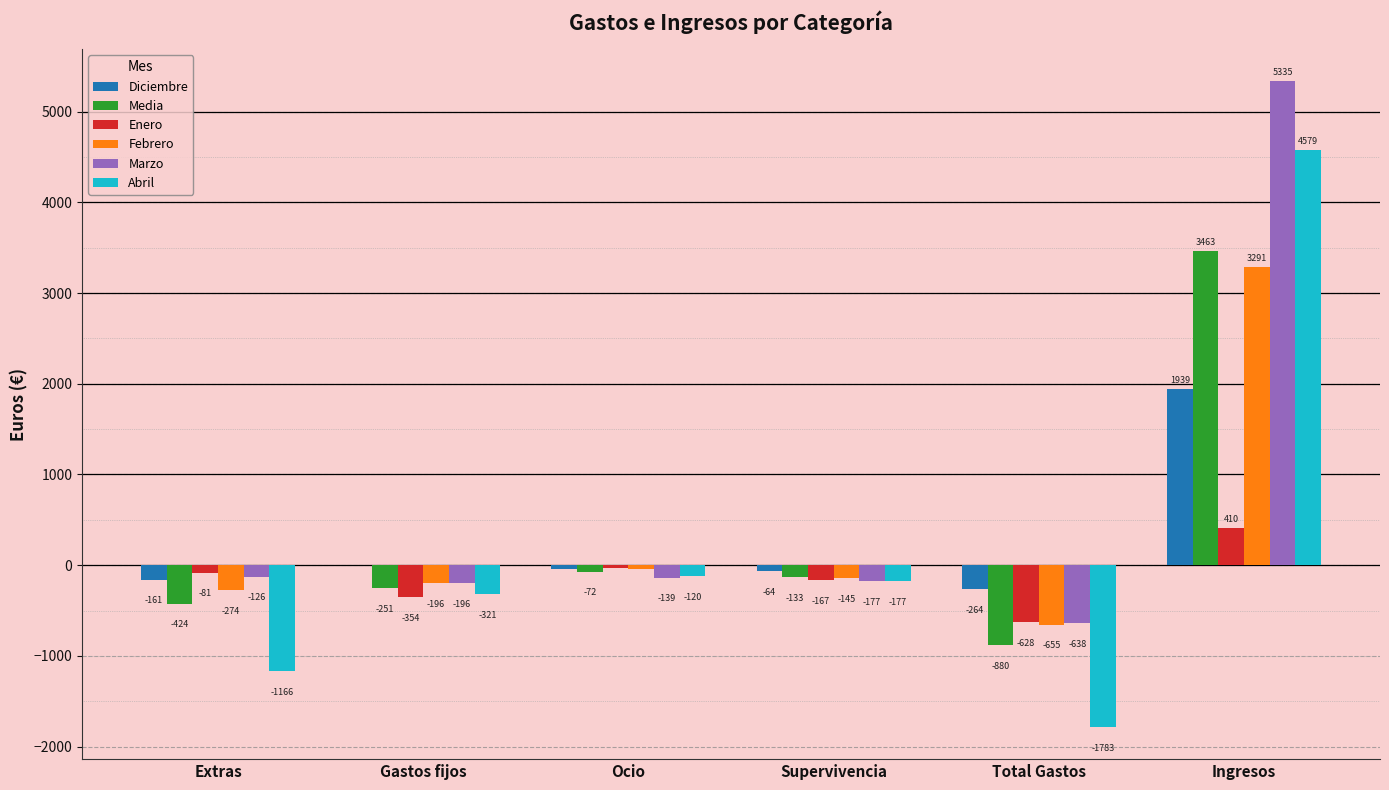

Is the value of Enero at Total Gastos greater than the value of Abril at Gastos fijos?

No